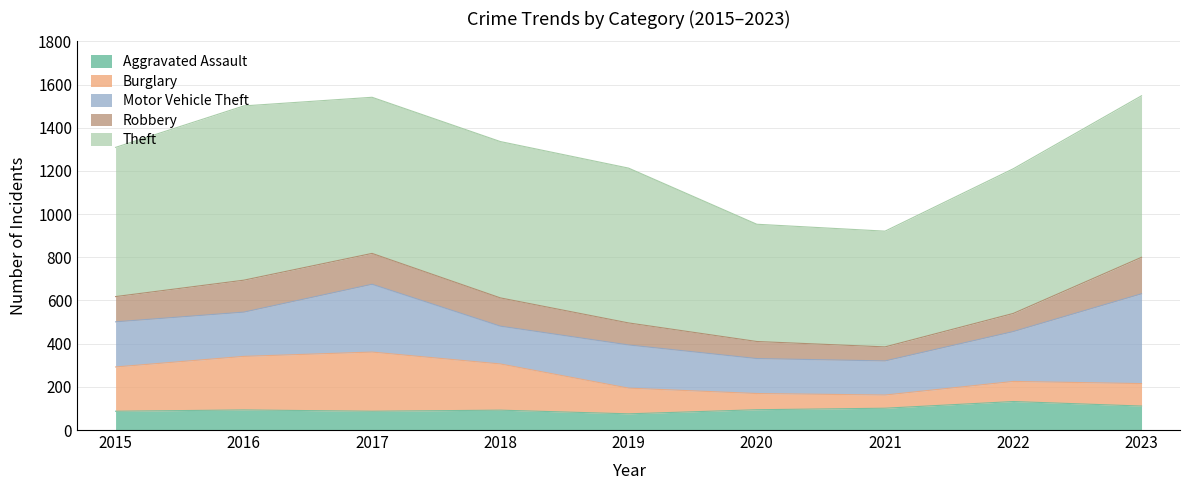

Is the value of Robbery at 2021 greater than the value of Burglary at 2020?

No